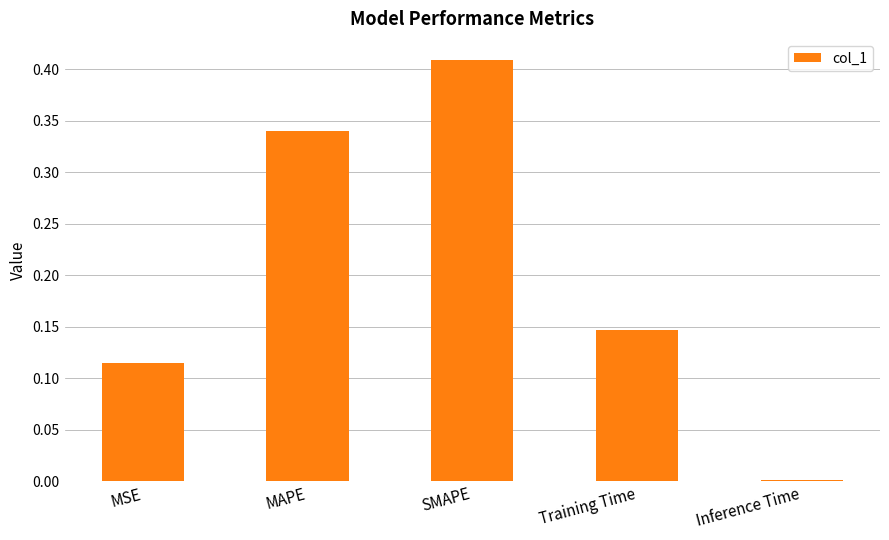

At which label is the value closest to 0?

Inference Time